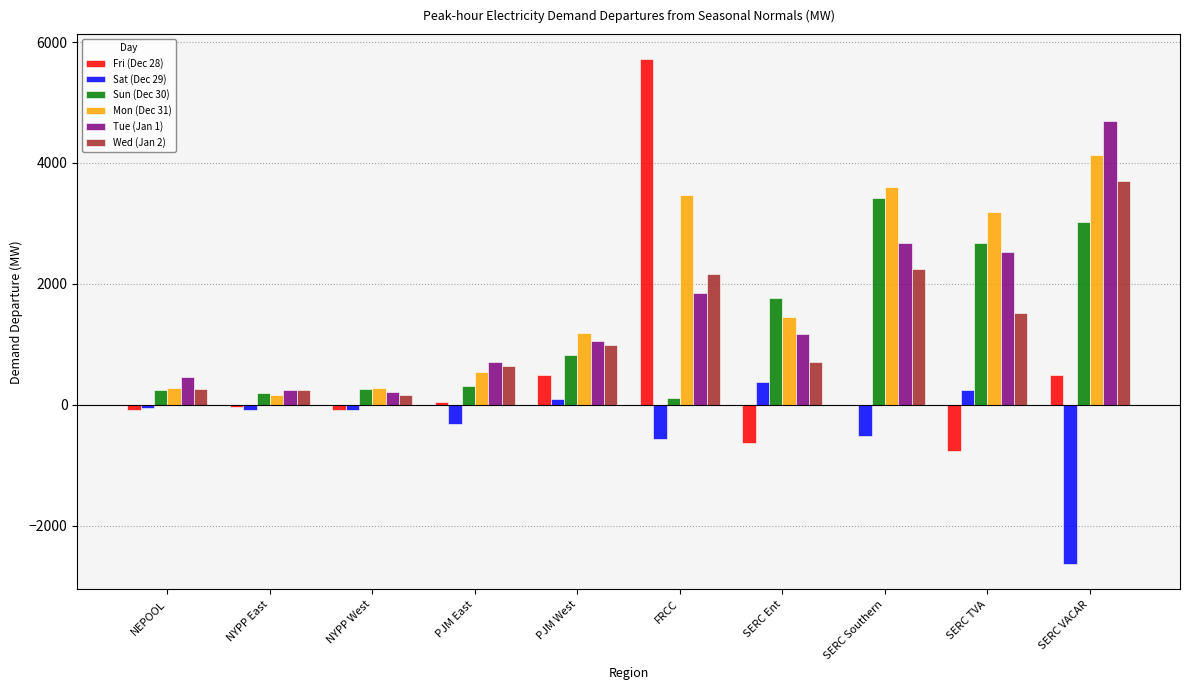

How many data points in Wed (Jan 2) are above 991?

5